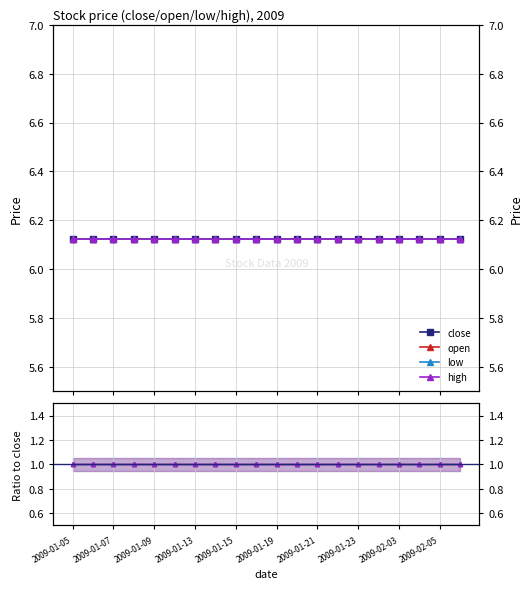

Does the chart display data point markers on the line(s)?

Yes